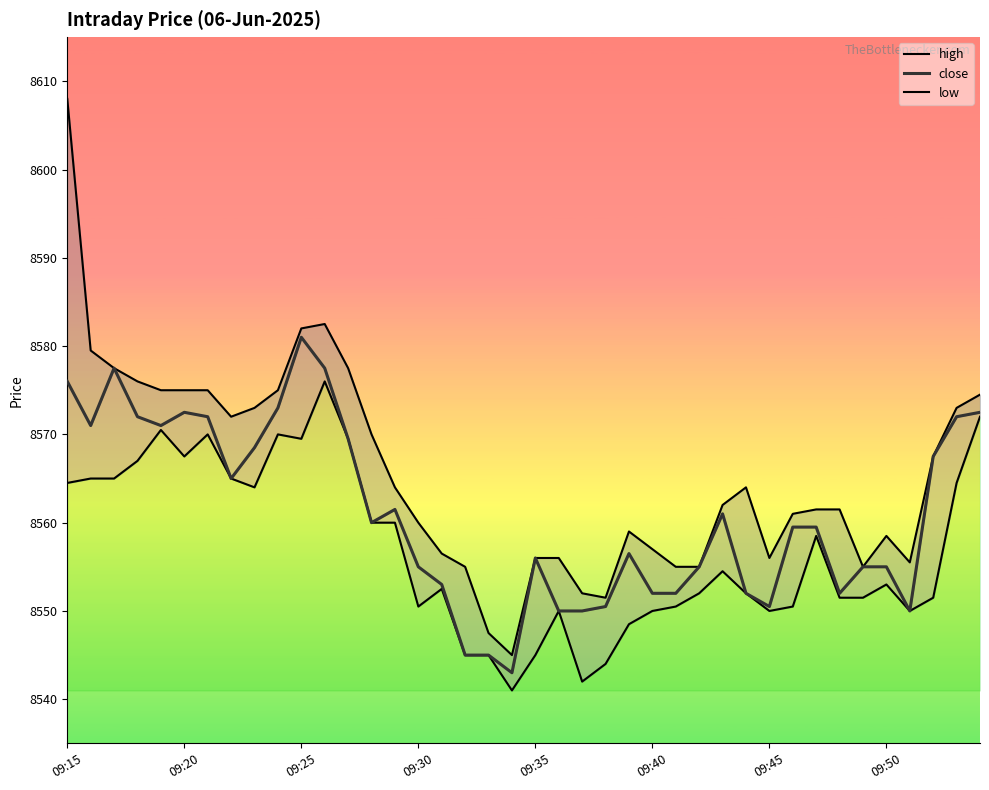

True or false: low and high cross at least once.

False